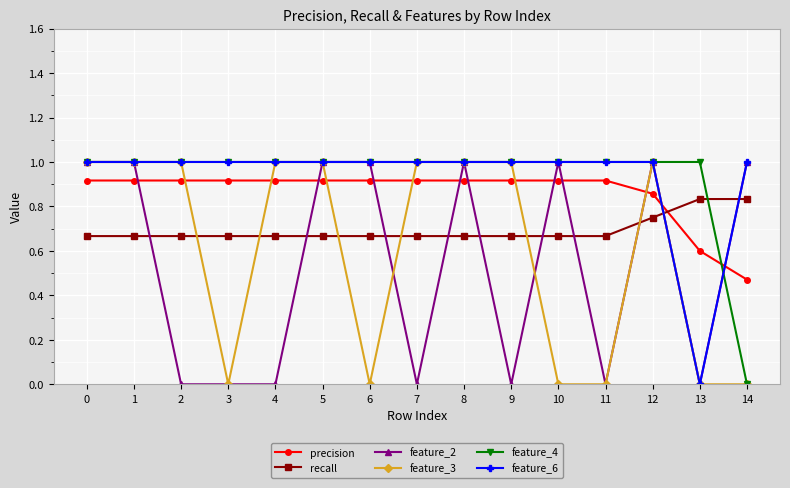

Is this an area chart (filled region under the line)?

No